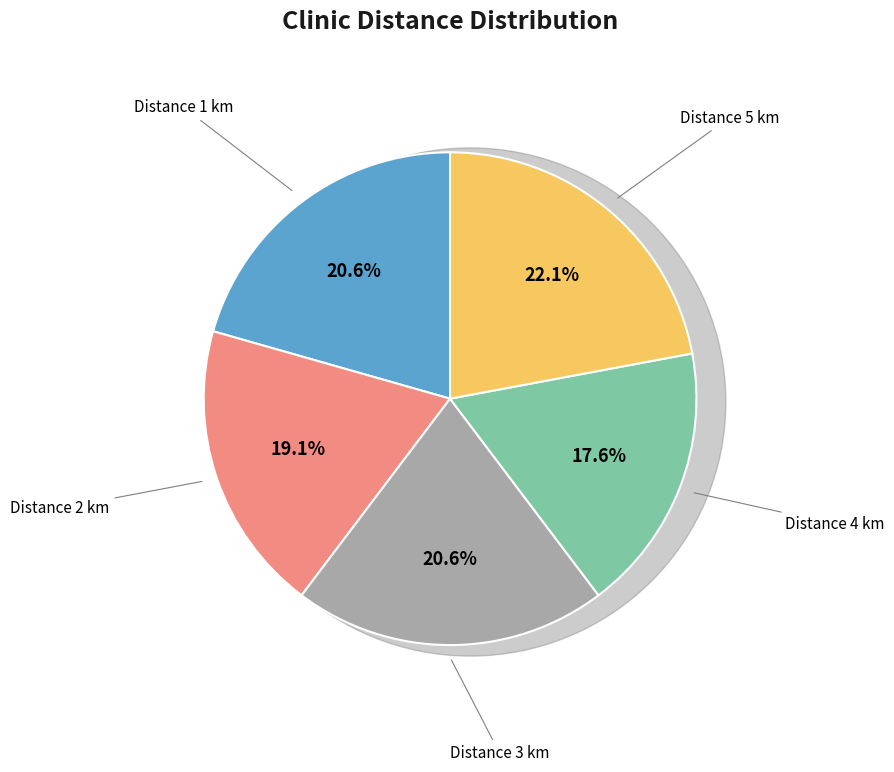

What percentage do Distance 3 km and Distance 1 km together represent?

41.2%